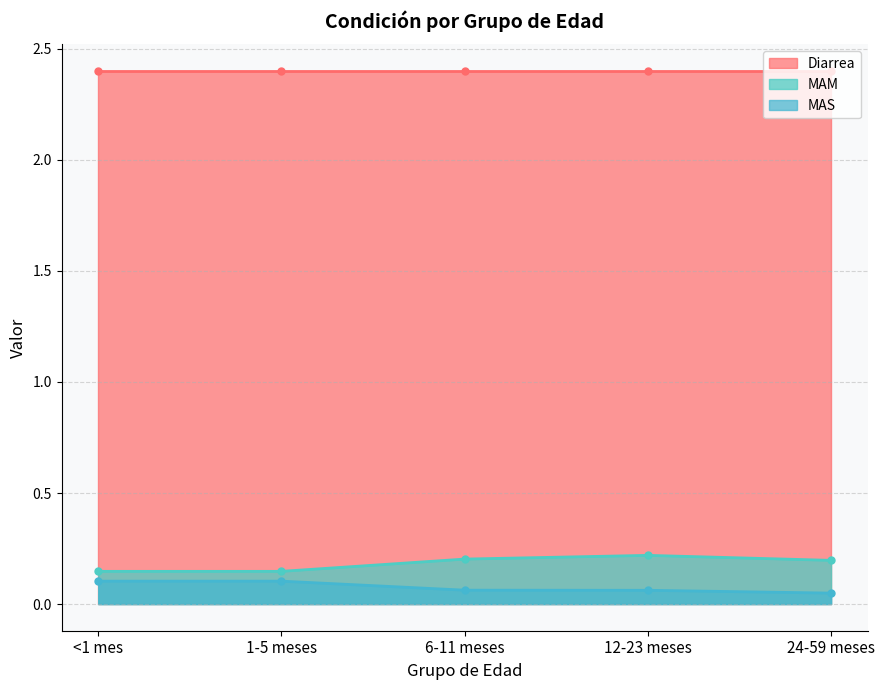

What position from the left is <1 mes?

1